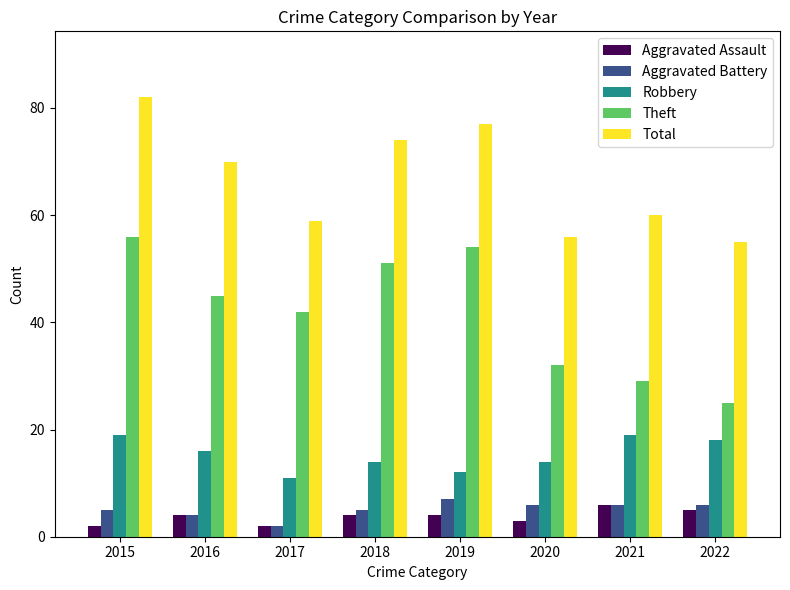

Read the Aggravated Battery value at 2022.

6